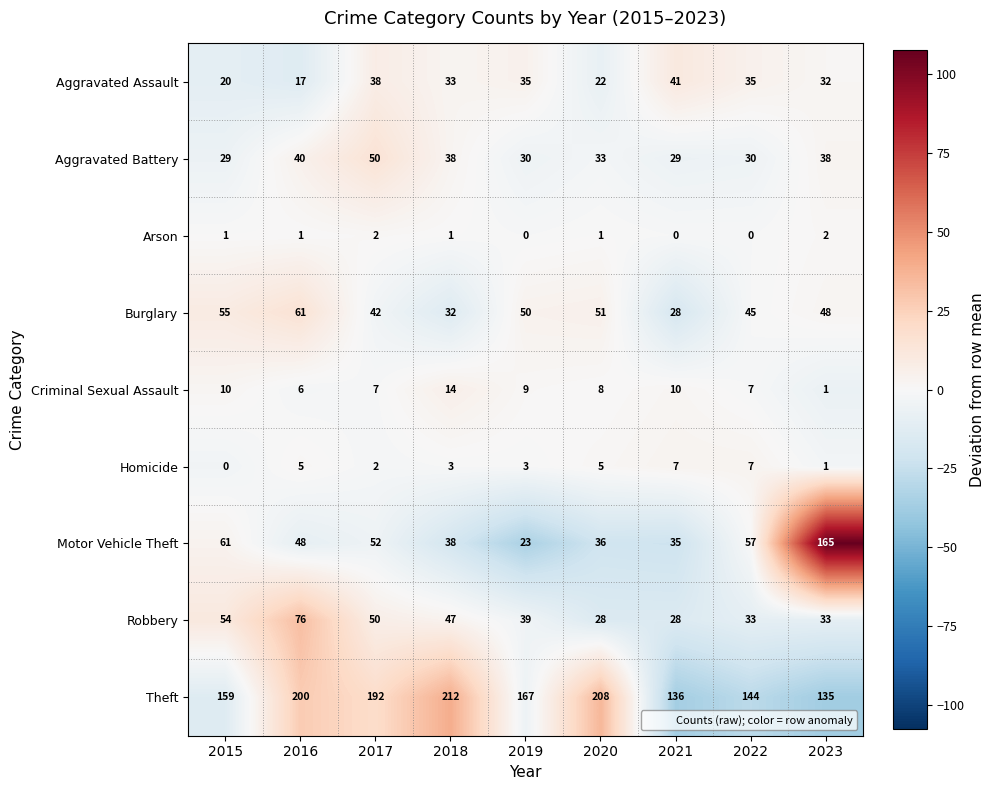

What is the spread (max minus min) of values at 2015?

159